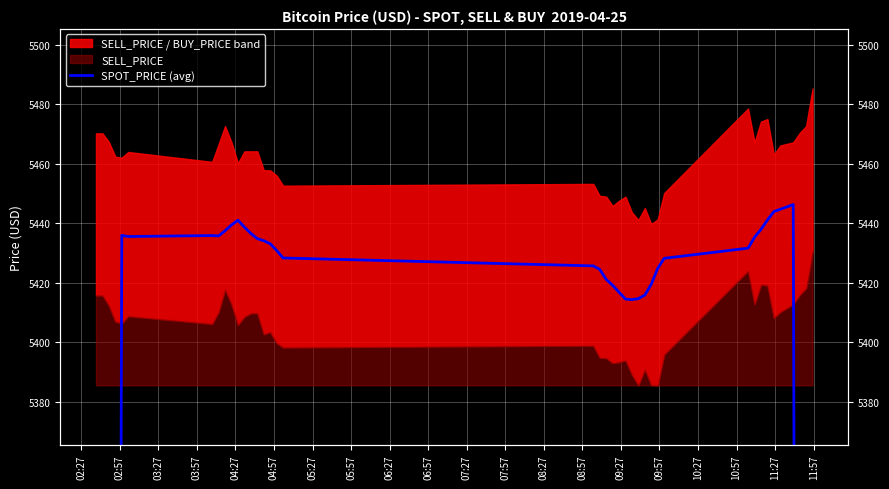

What is the value of the 21st point from the left?

5421.2